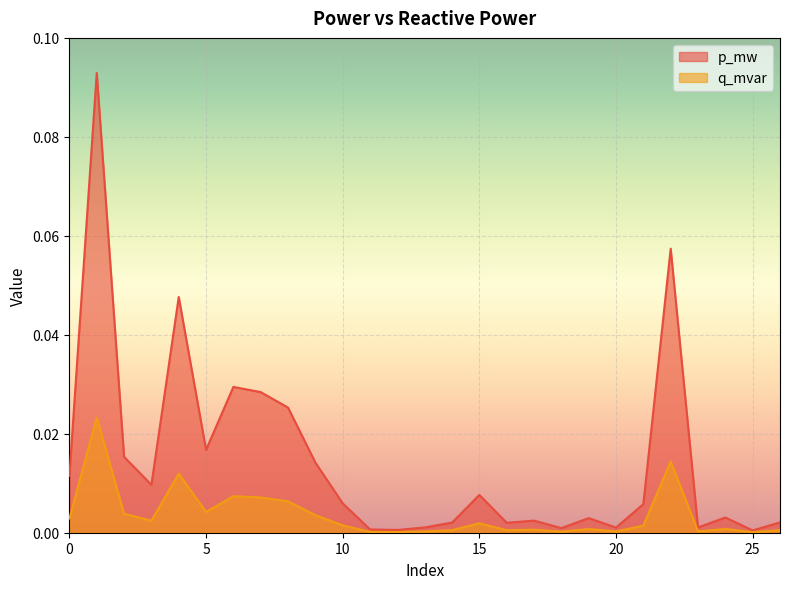

How many lines are shown in the chart?

2